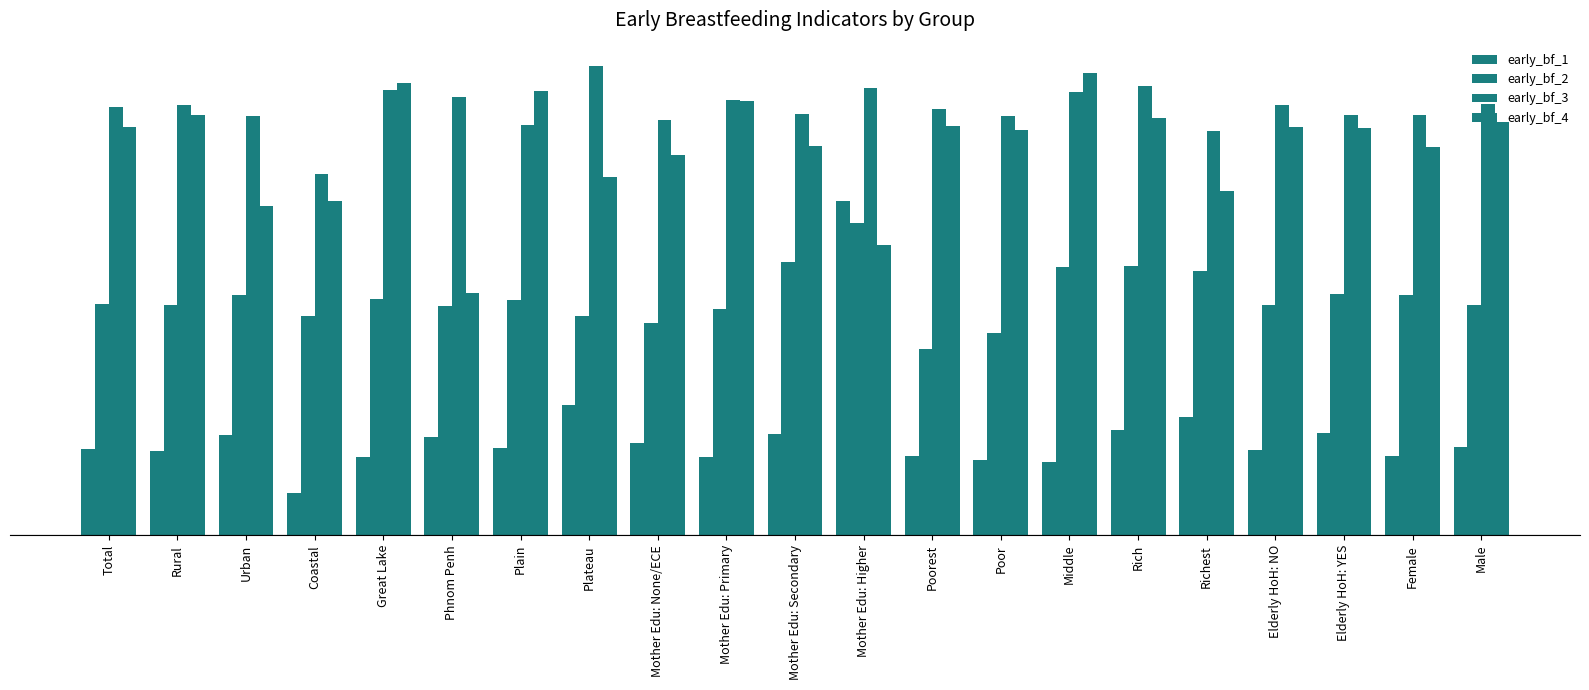

Does the chart contain any negative values?

No